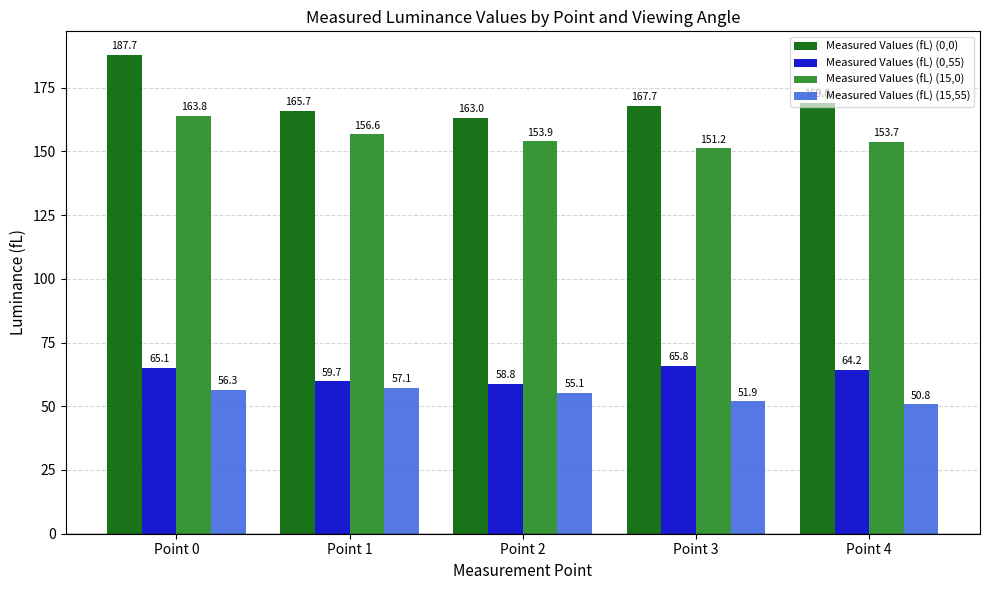

At how many categories does at least one series exceed 99?

5